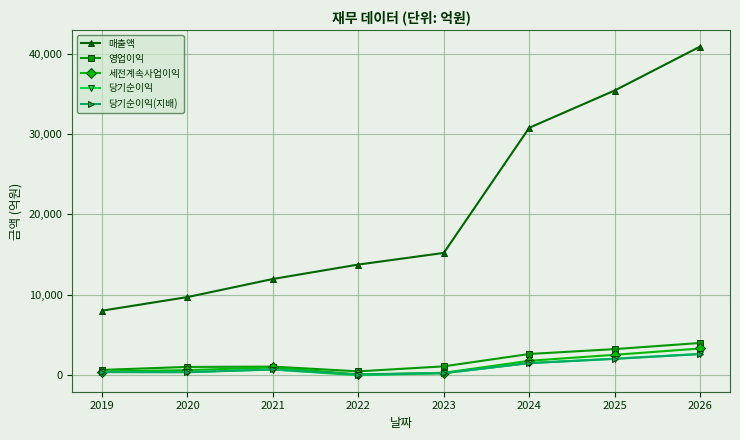

How many series are shown in this chart?

5